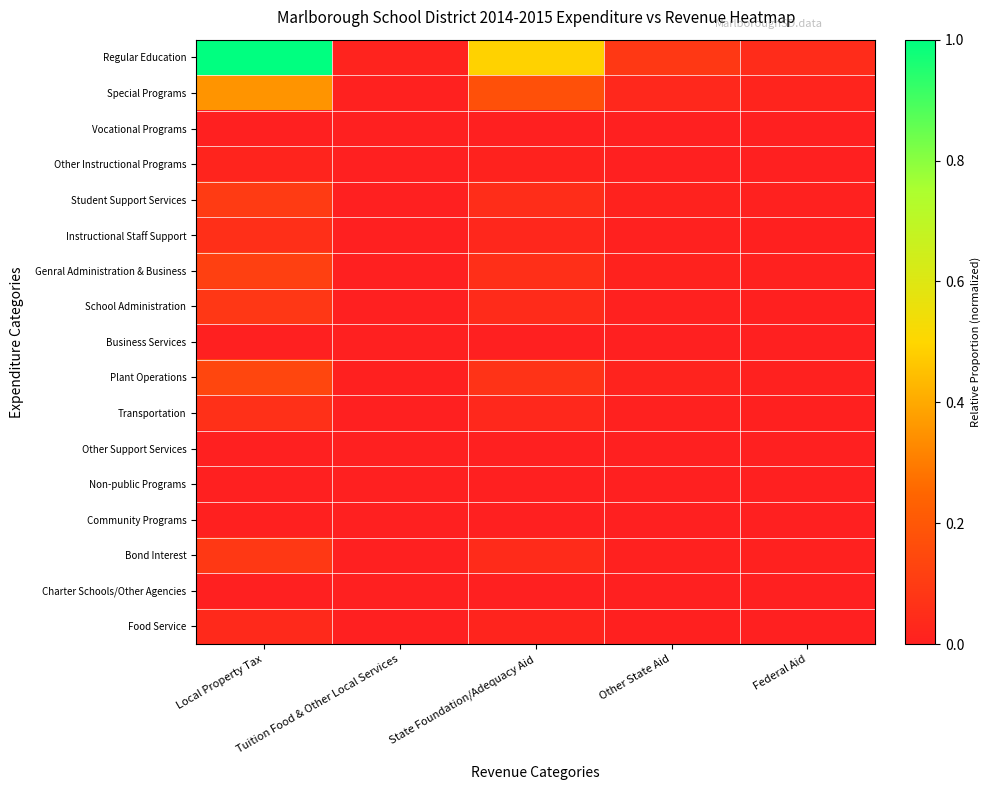

How many series are shown in this chart?

17